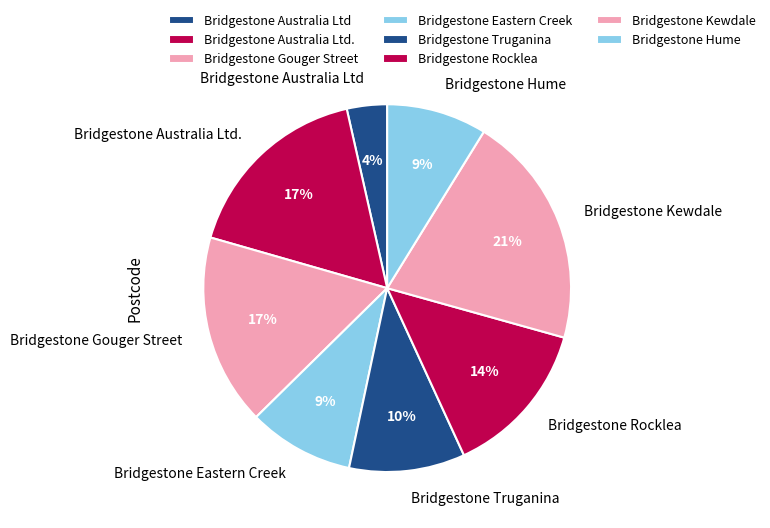

To the nearest percent, what percentage of the pie is Bridgestone Rocklea?

14%